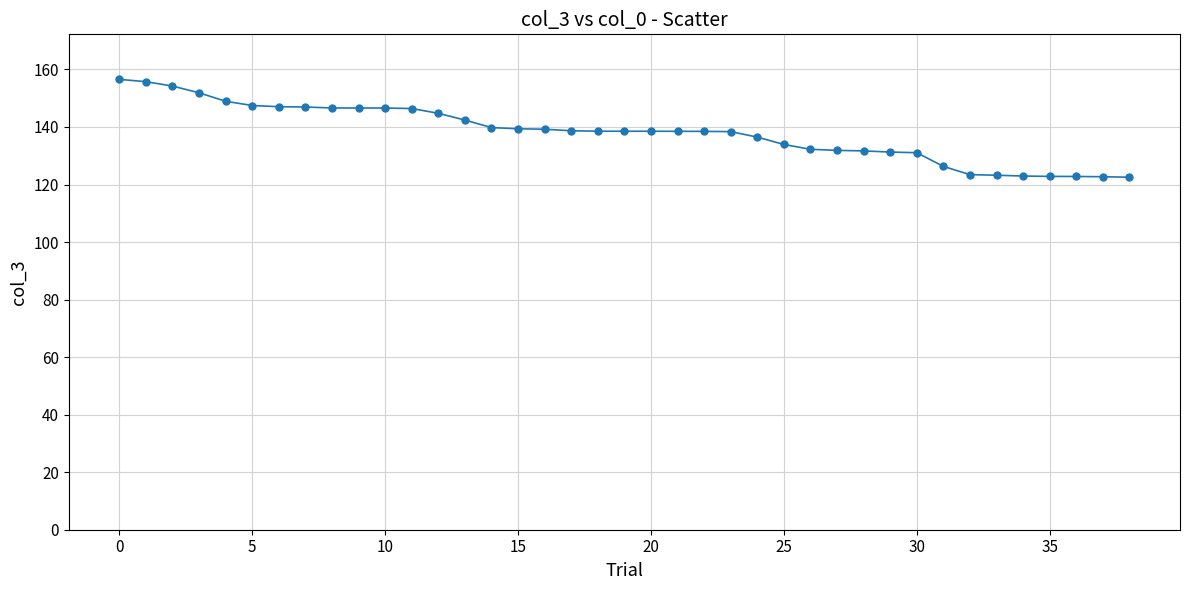

What is the difference between the maximum and minimum values?

34.0